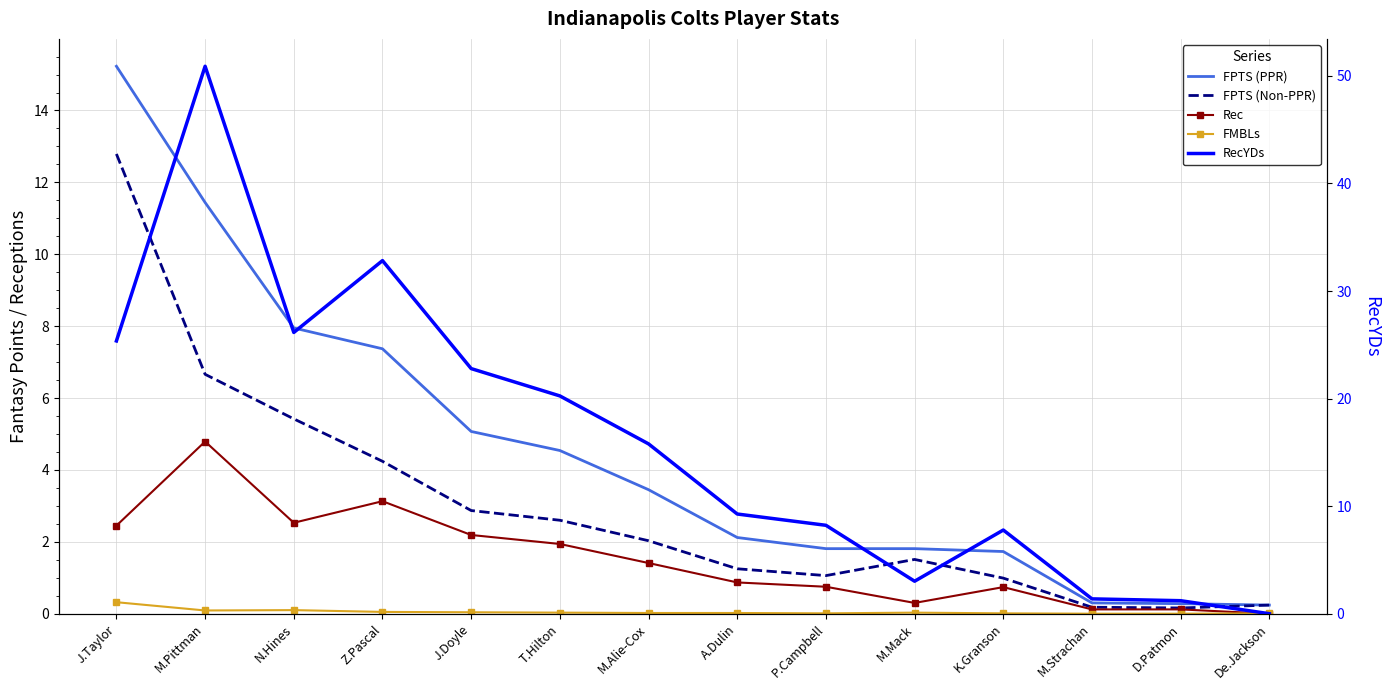

Is it true that RecYDs equals 25.4 at J.Taylor?

True